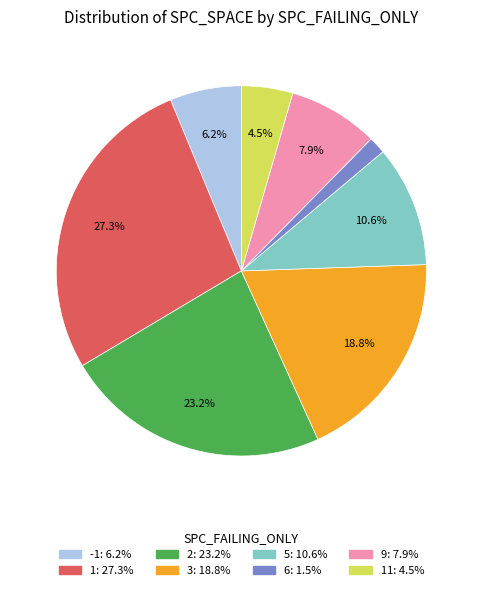

Does any single category account for the majority?

No